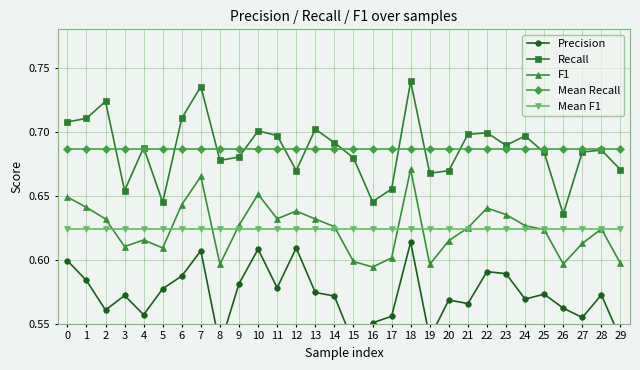

Count the number of data series in this chart.

5